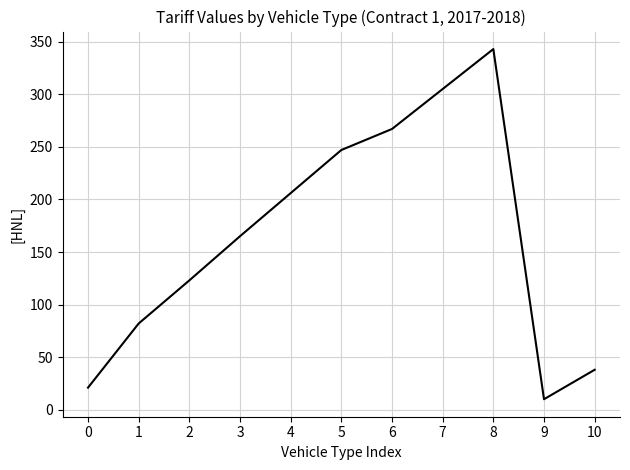

What is the change in value from 6 to 8?

+76